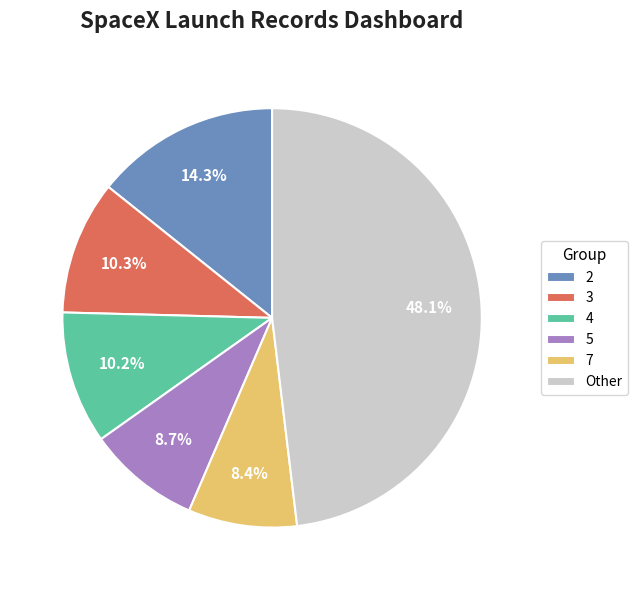

How many segments does this pie chart have?

6